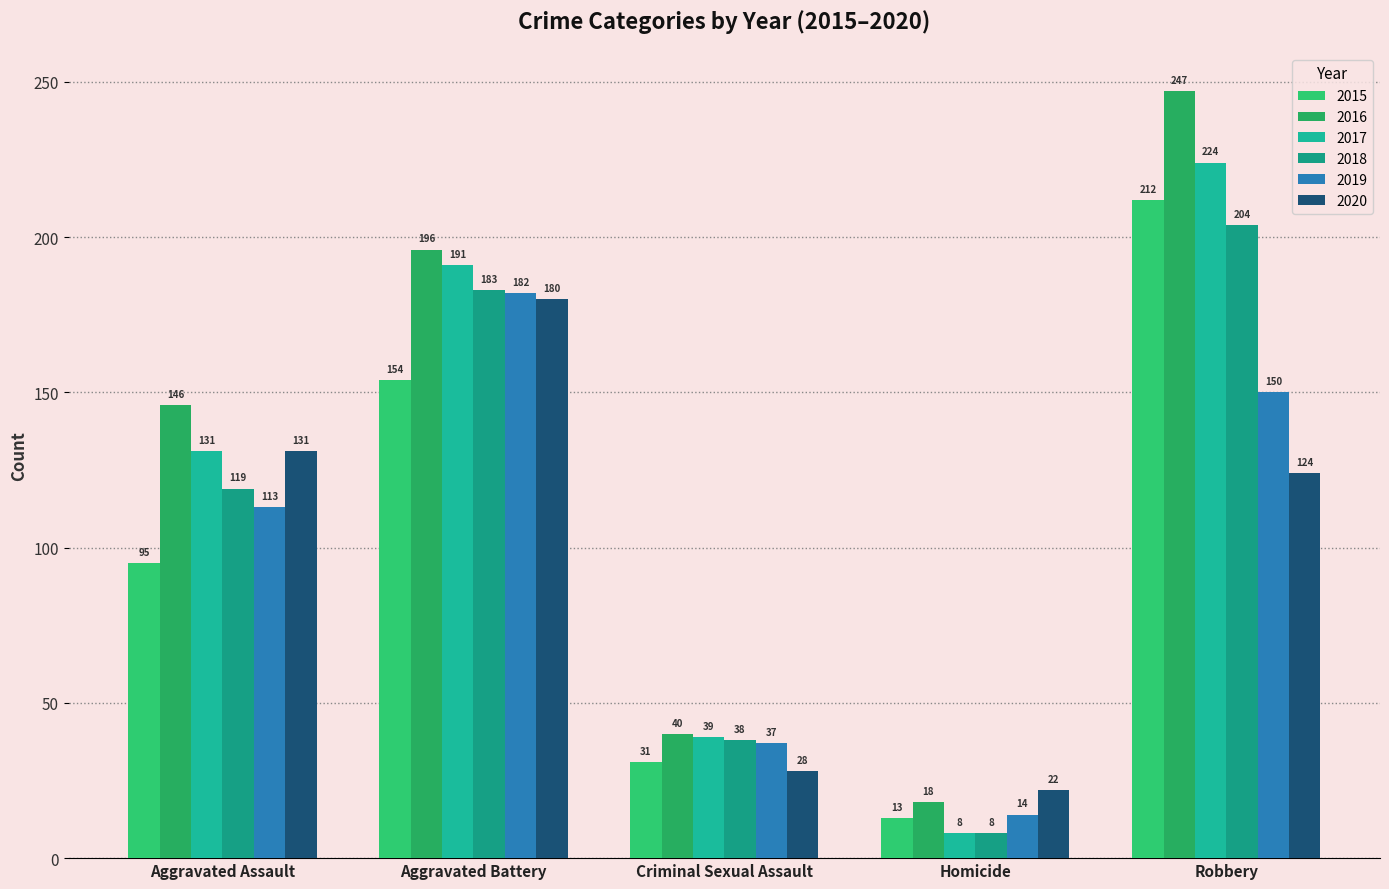

Are the bars grouped side by side (vs. stacked)?

Yes